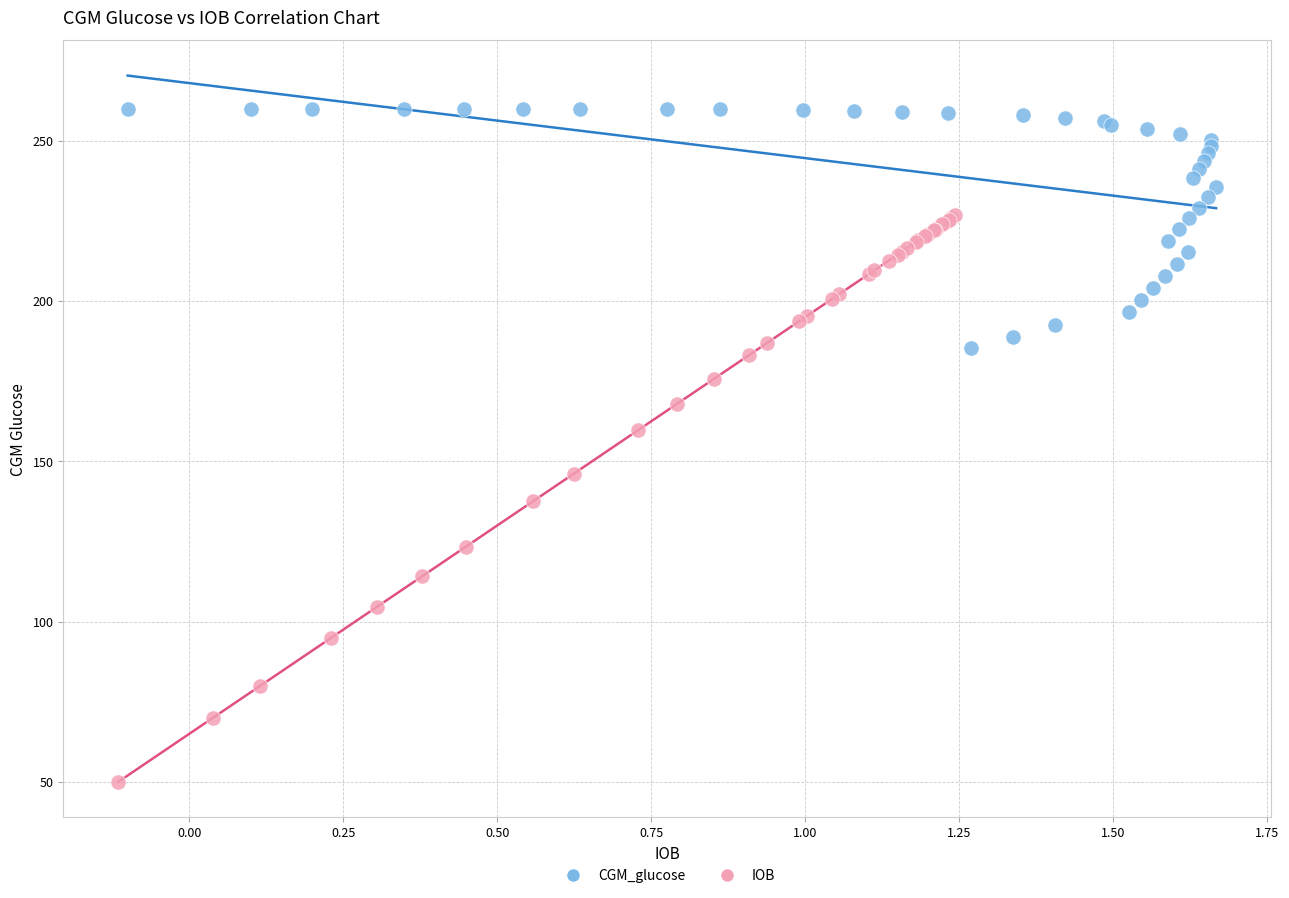

Which series has the widest spread of Y values?

IOB